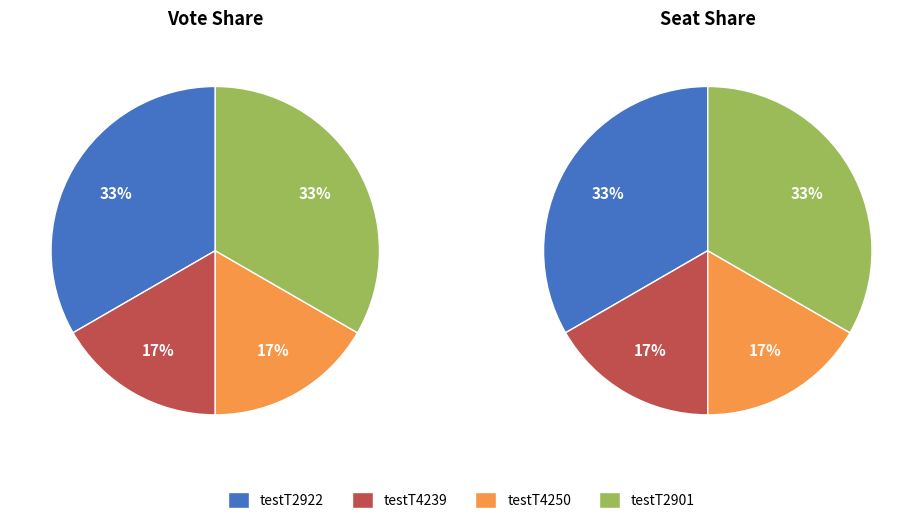

Approximately how many times larger is the value at testT2922 compared to testT4250?

2.0